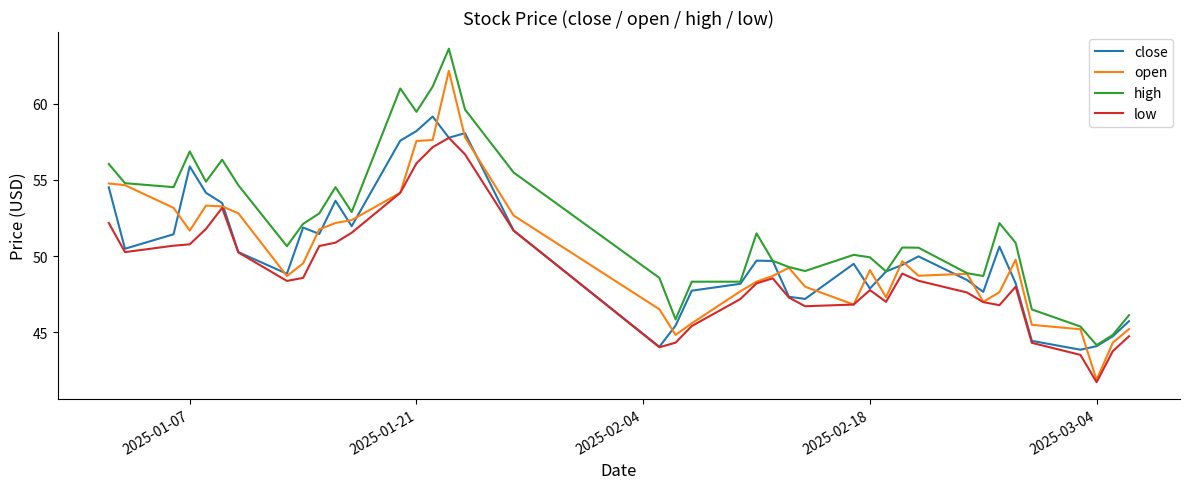

True or false: low and high cross at least once.

False